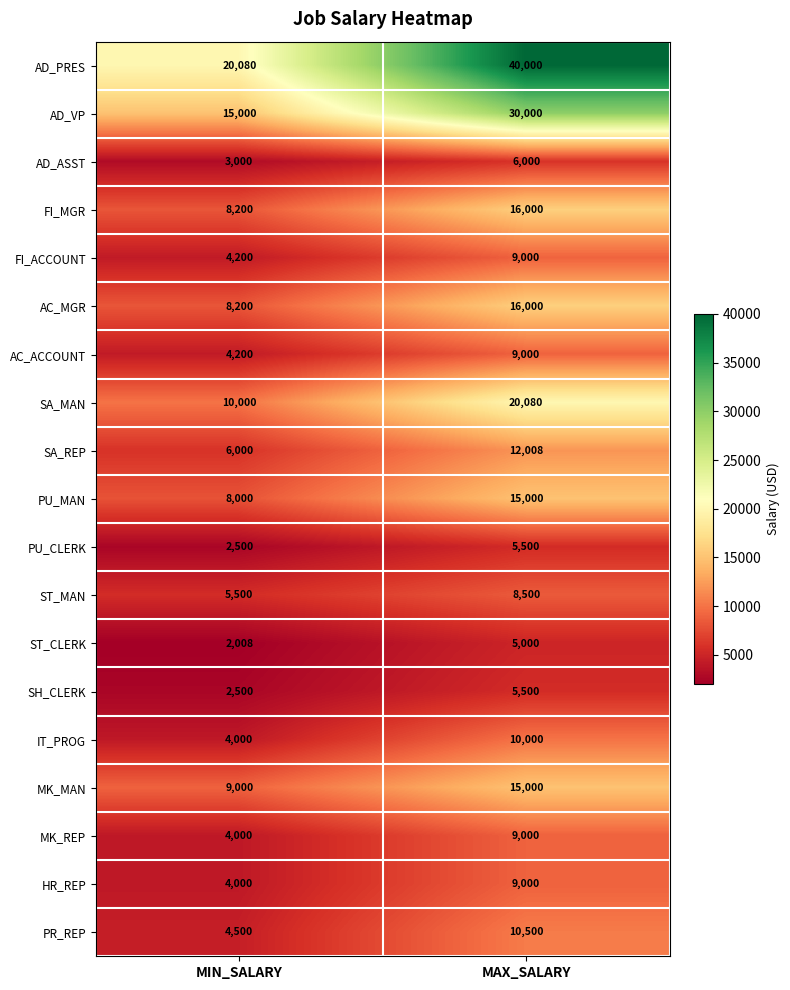

What is the sum of the HR_REP values at MIN_SALARY and MAX_SALARY?

13000